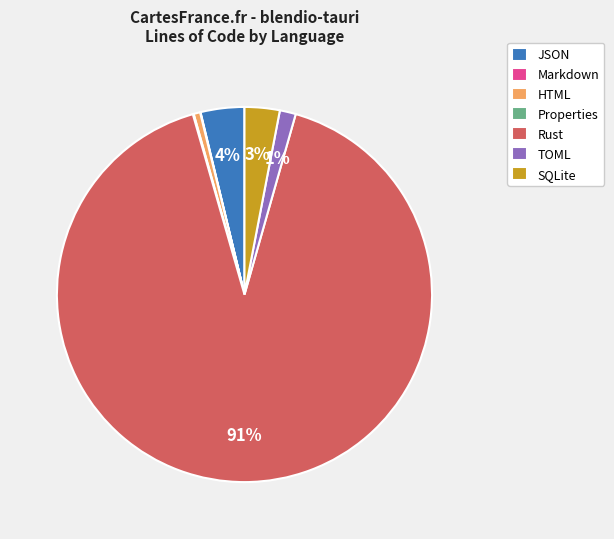

To the nearest percent, what is the average slice percentage?

14%